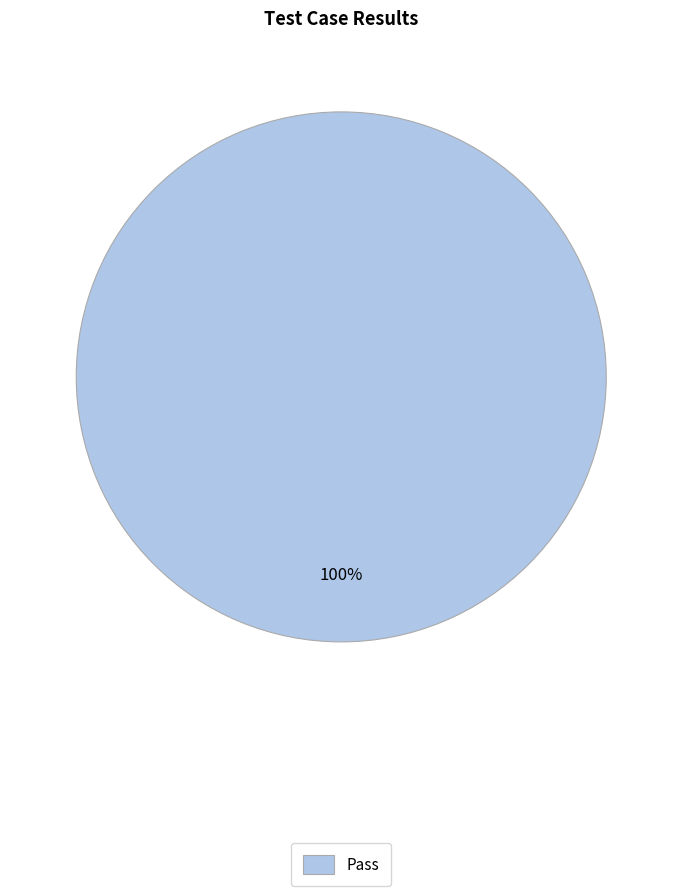

Which category accounts for the majority?

Pass